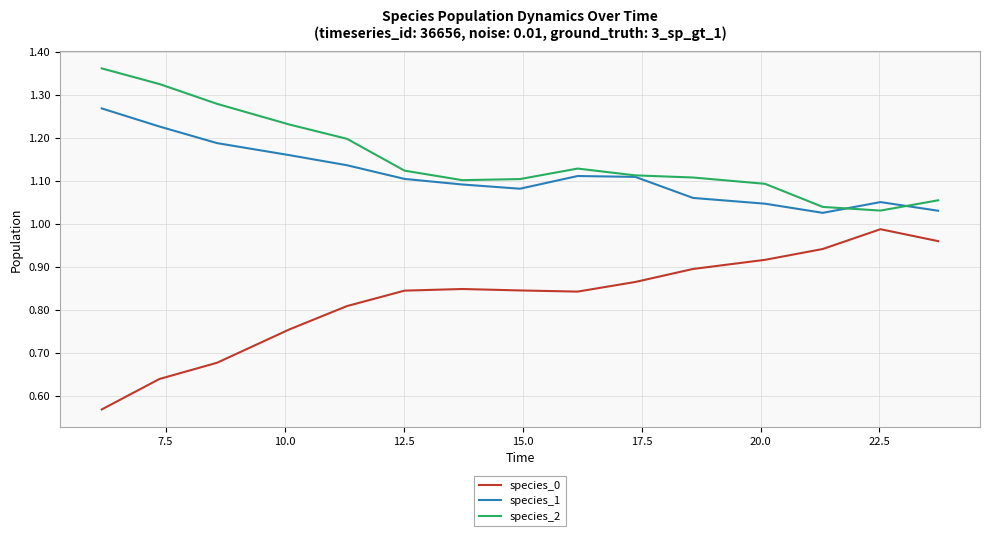

List the series in order of their peak value, highest first.

species_2, species_1, species_0